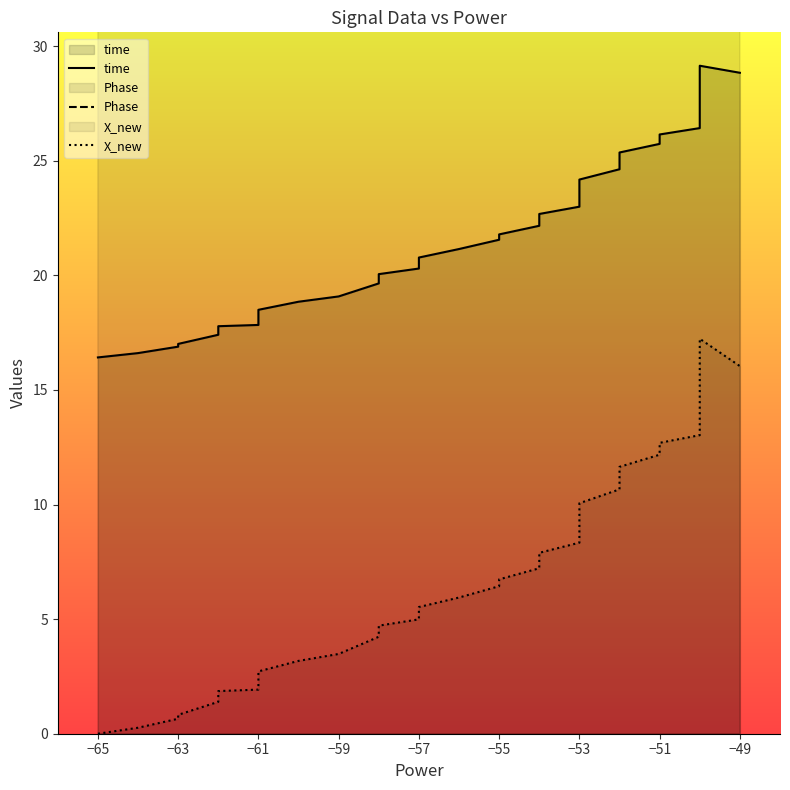

List the series in order of their overall mean, lowest first.

X_new, time, Phase